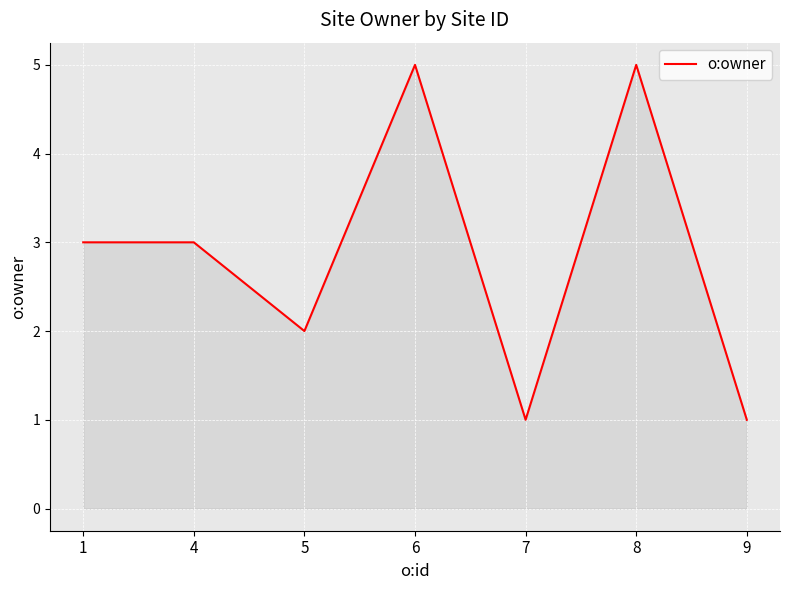

True or false: the data shows 9 at 8.

False